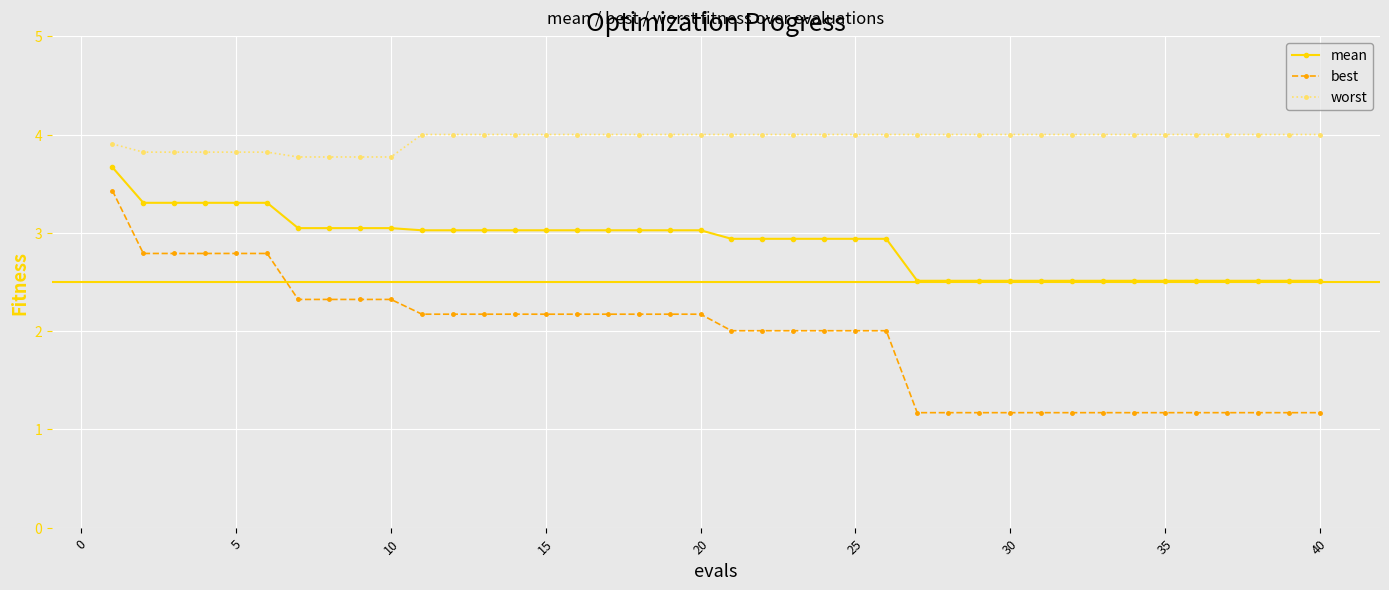

Which series has the largest total across all categories?

worst